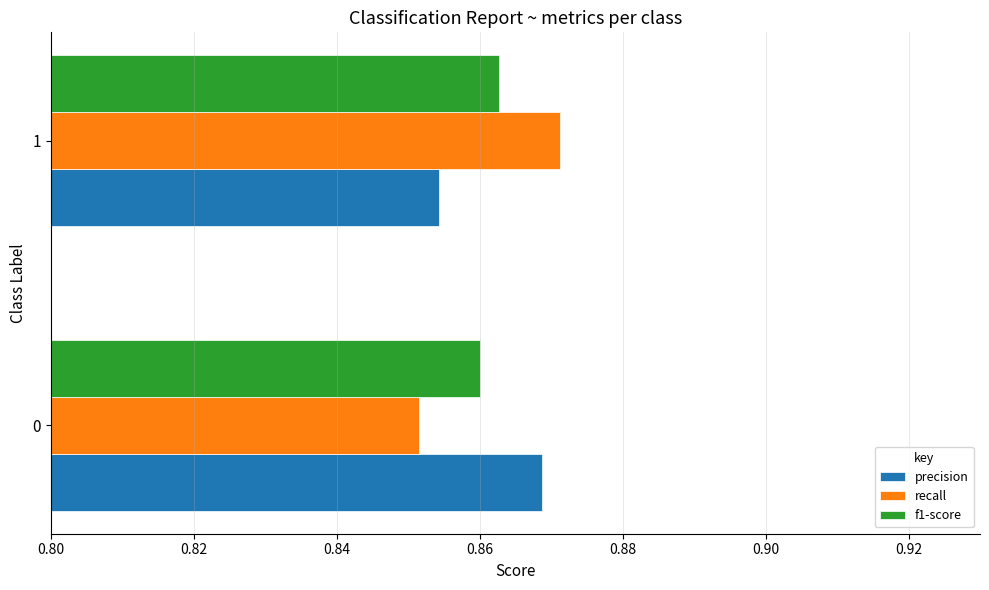

Is it true that precision equals 0.3 at 1?

False